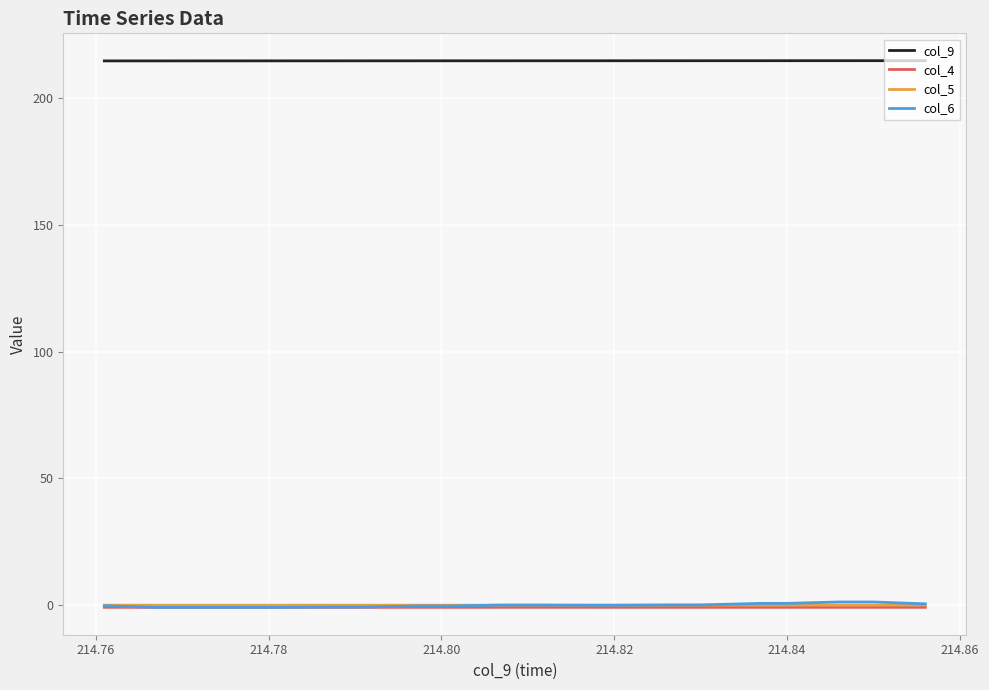

How many distinct data groups are displayed?

4